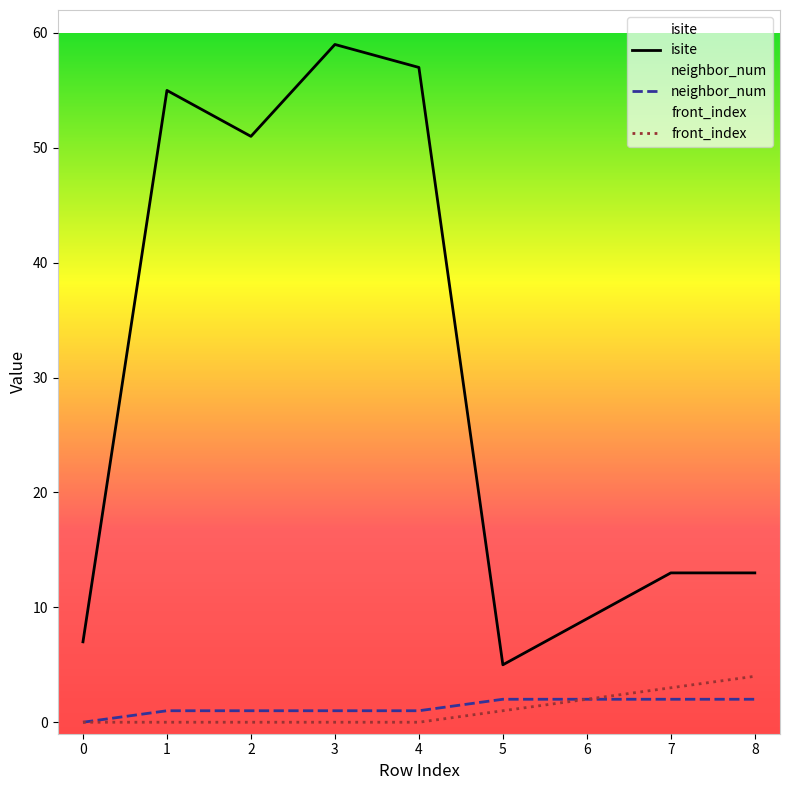

At how many categories does at least one series exceed 35?

4